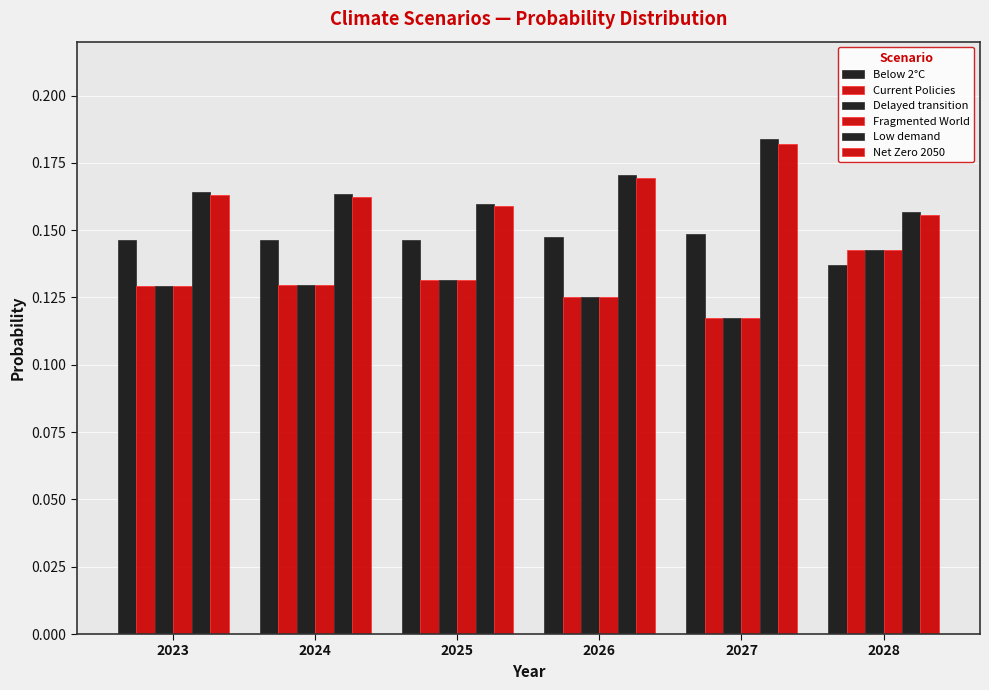

How many bars are there in total?

36